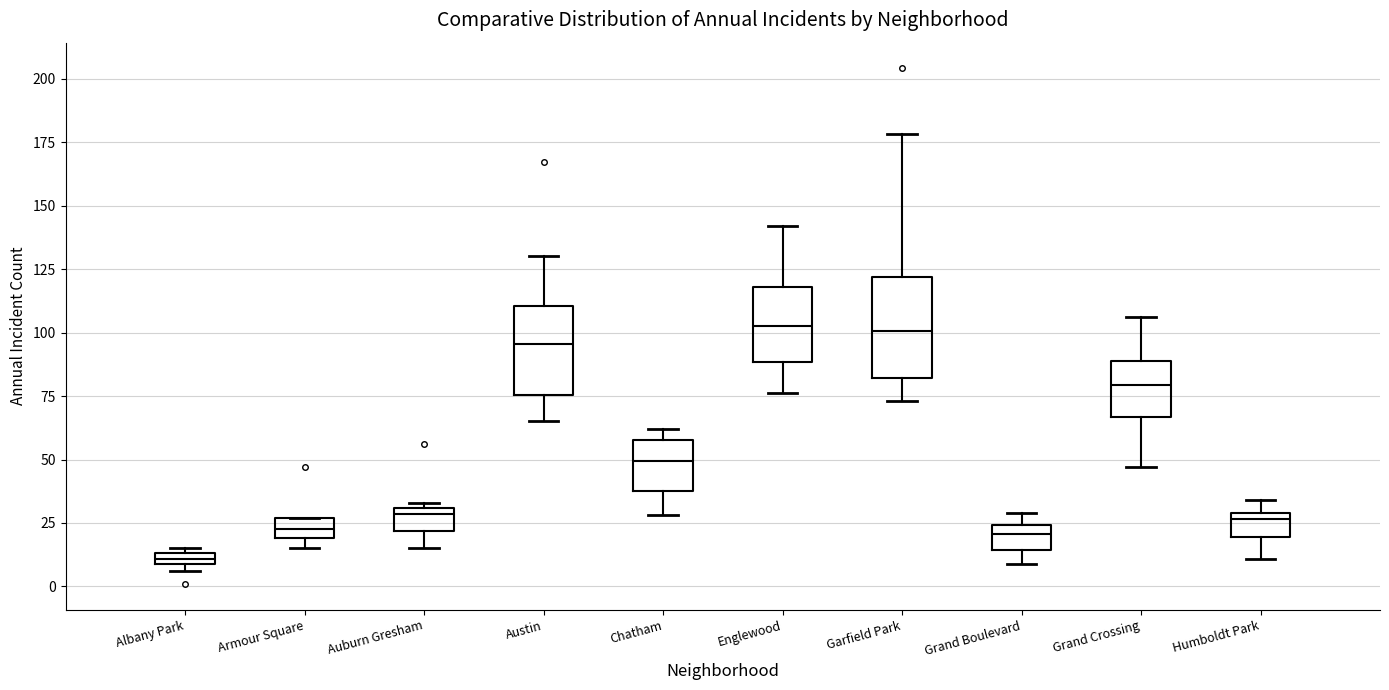

Which box has the lowest median line?

Albany Park